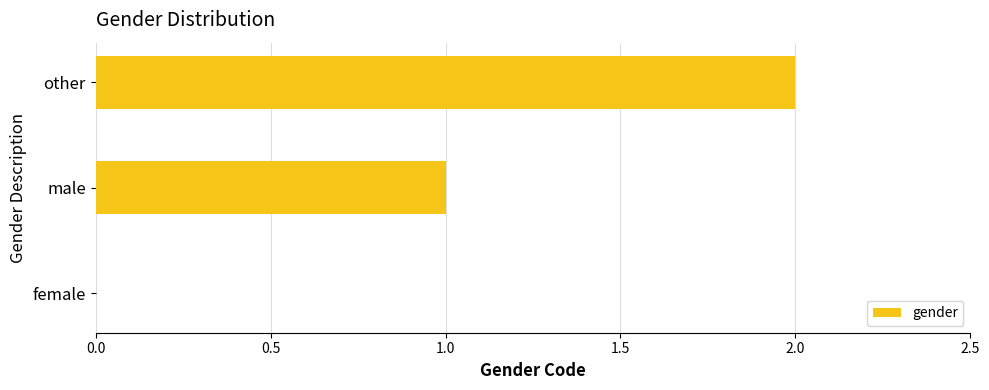

Which has a higher value, female or other?

other